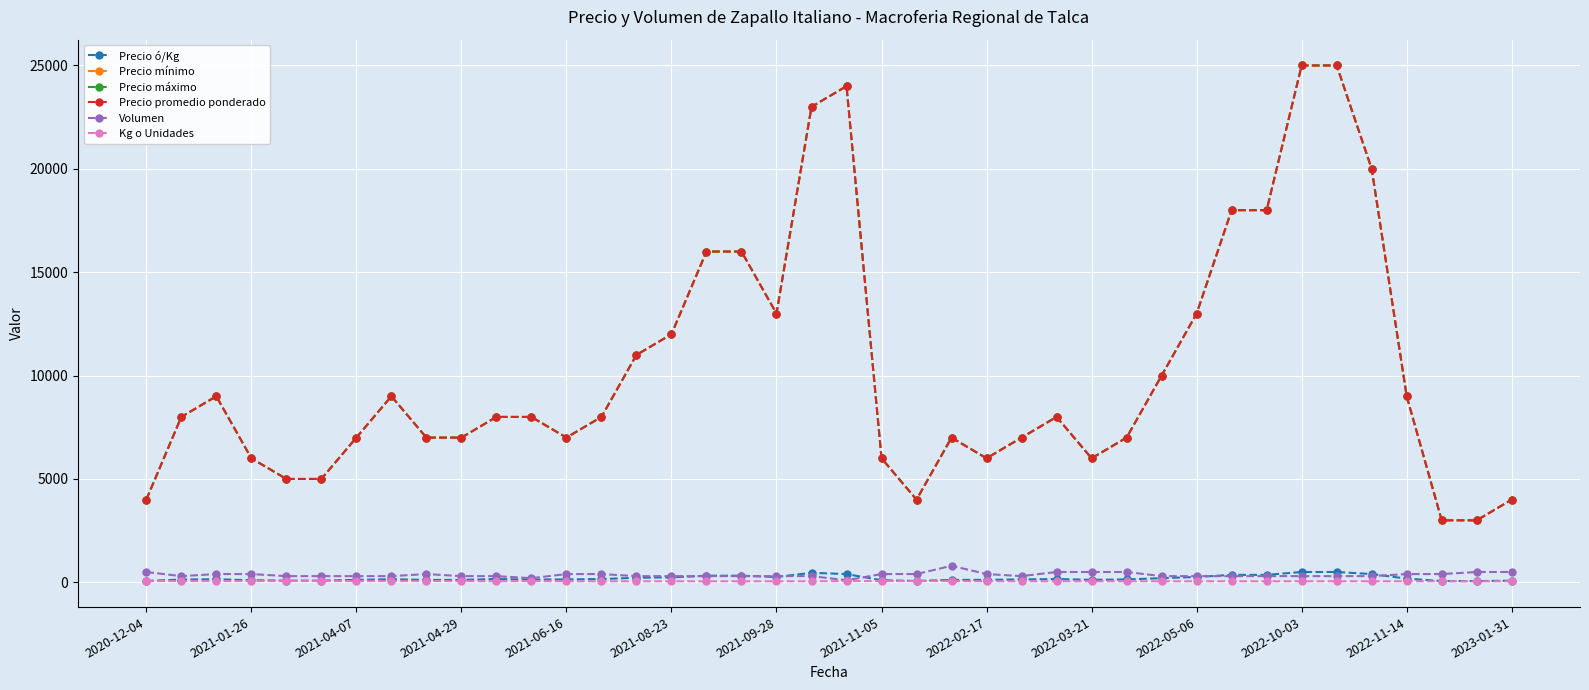

What is the difference between the second highest and second lowest values in the Volumen series?

300